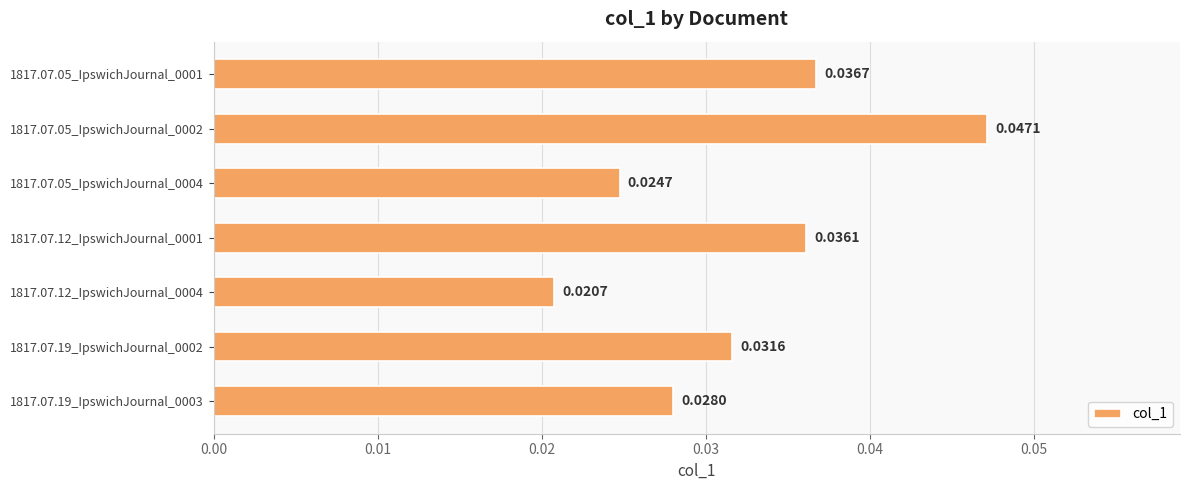

Count the number of data series in this chart.

1